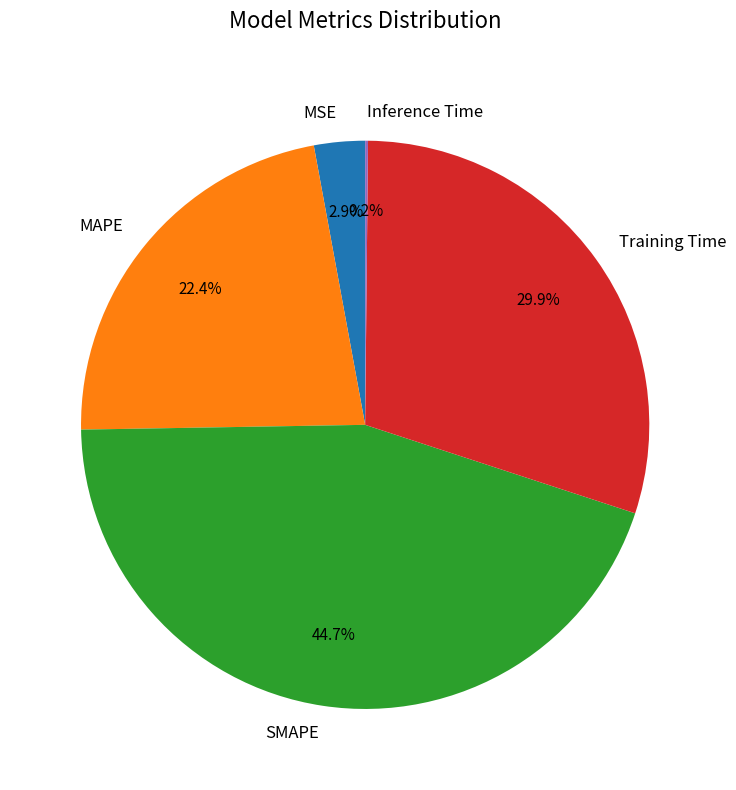

What percentage is NOT represented by SMAPE?

55.3%